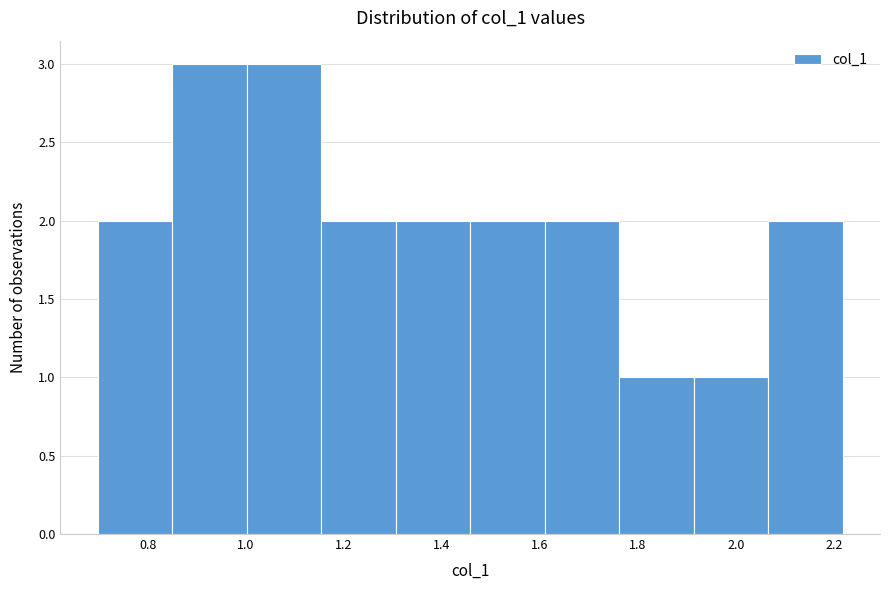

What is the height of the bar covering 1.46 to 1.60 on the x-axis? Neither the bar edges nor the heights are printed on the chart, so give them approximately, as read against the axes.

2